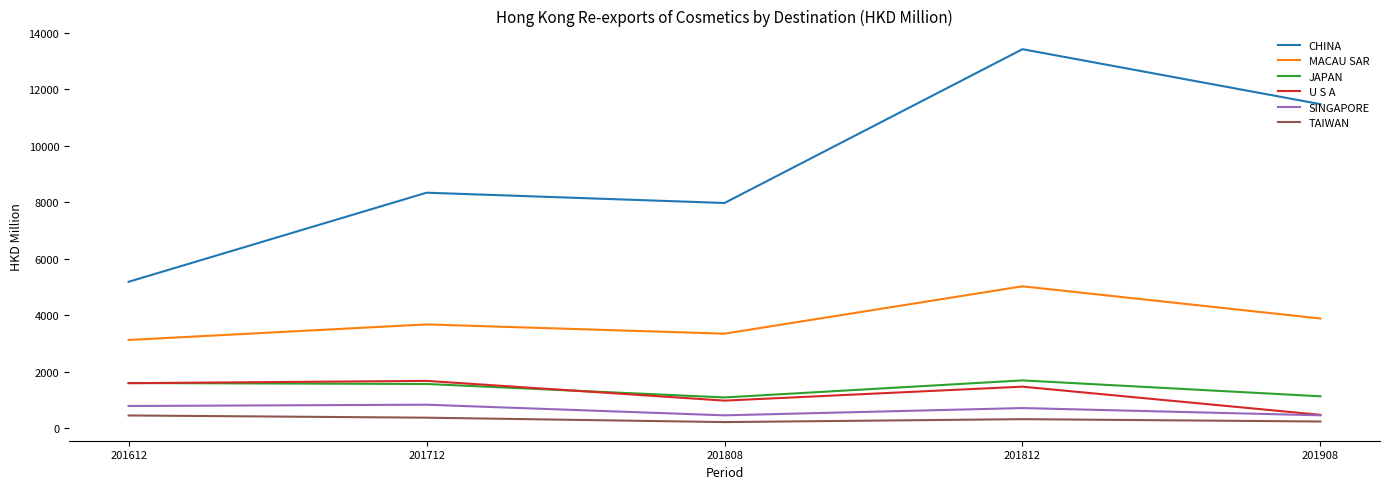

What is the maximum value for SINGAPORE?

826.2